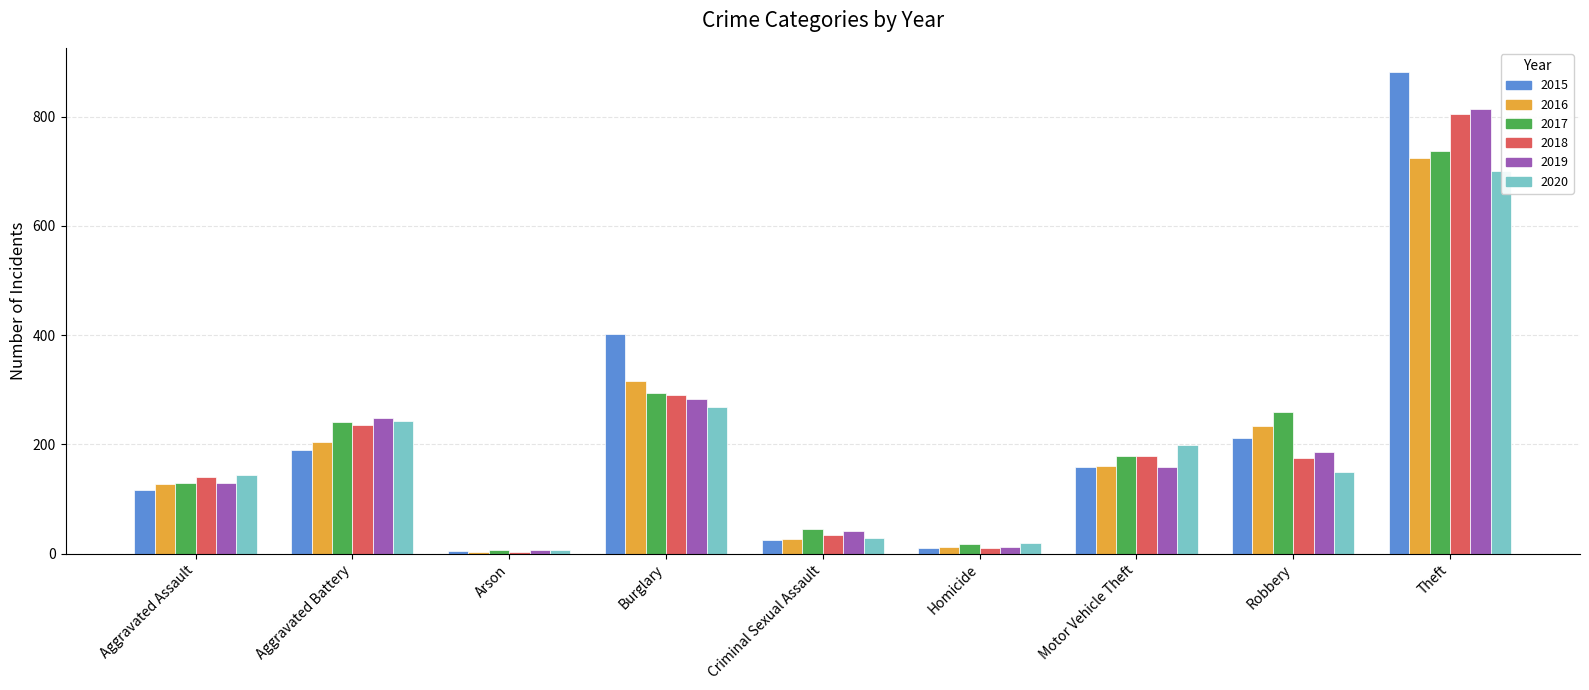

At how many categories does at least one series exceed 344?

2